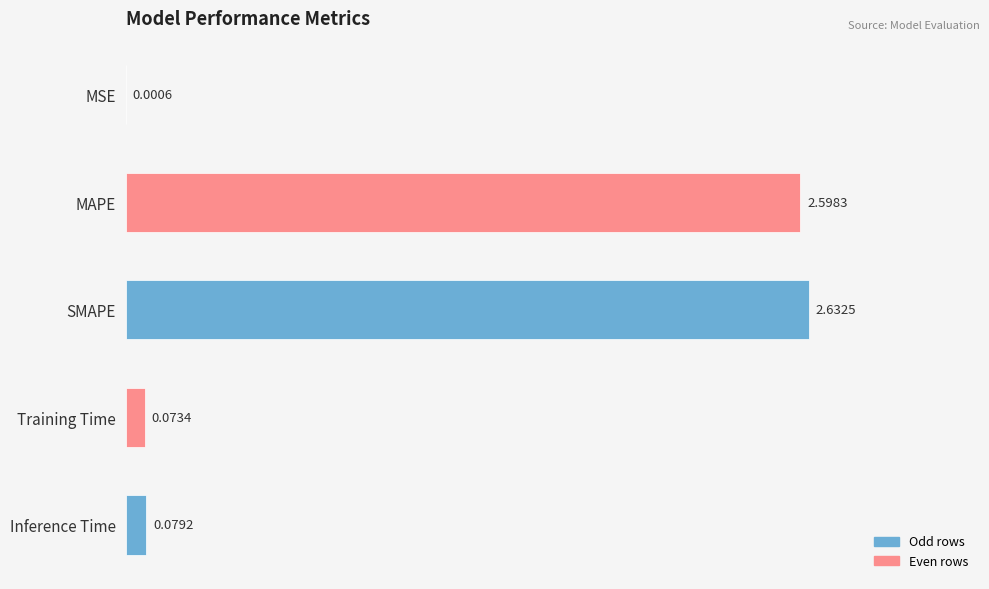

At which label is the value closest to 1?

Inference Time